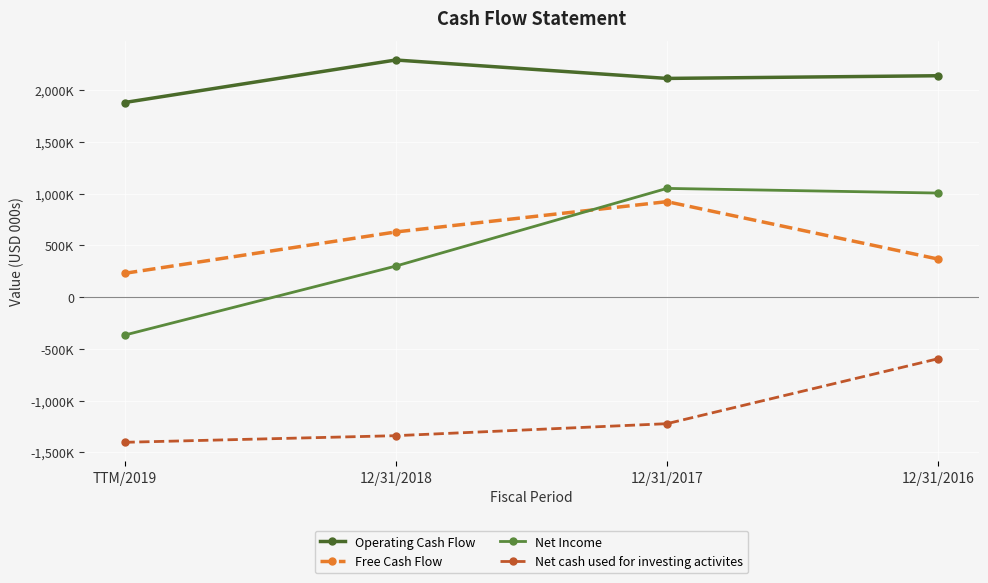

Reading right to left, extract all data points from this chart.

Operating Cash Flow: 2139000	2113000	2291000	1880000
Free Cash Flow: 367000	922000	629000	229000
Net Income: 1005000	1050000	299000	-368000
Net cash used for investing activites: -596000	-1224000	-1340000	-1404000